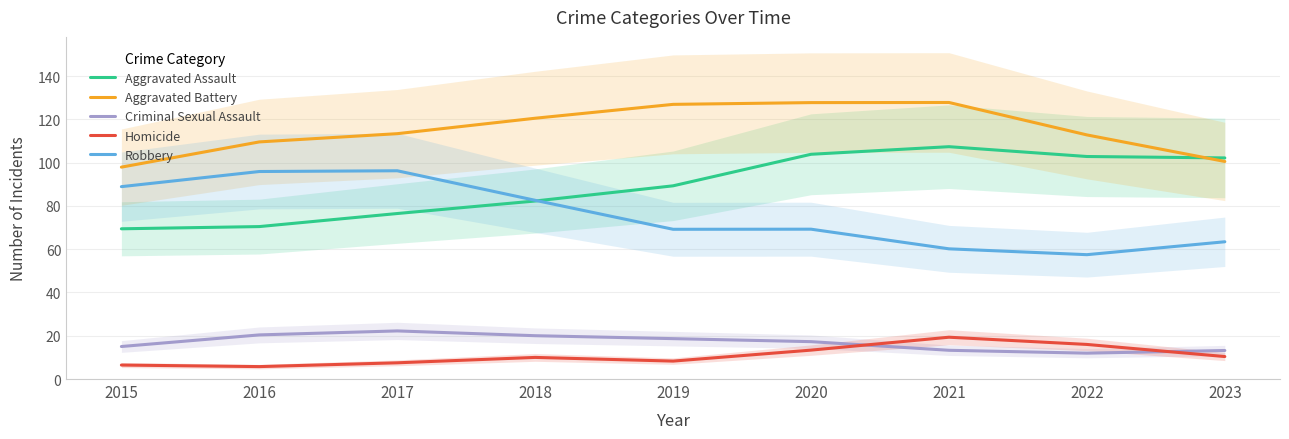

What value does the Aggravated Assault series have at 2020?

103.8